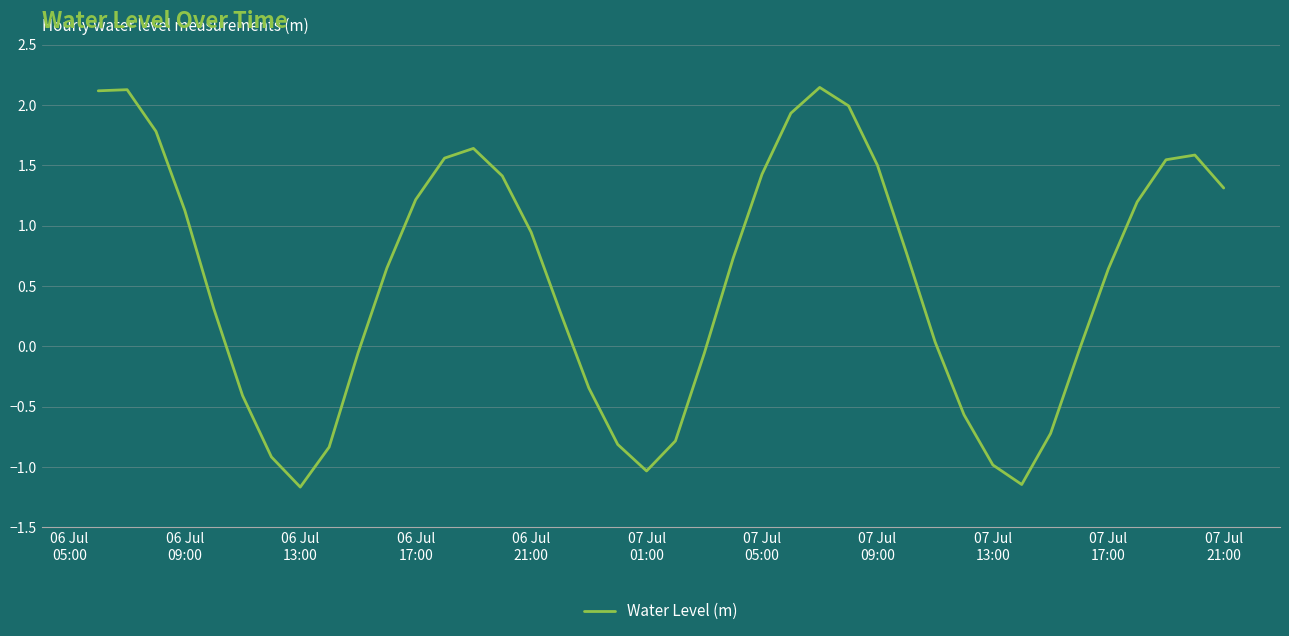

What is the minimum value shown in the chart?

-1.2